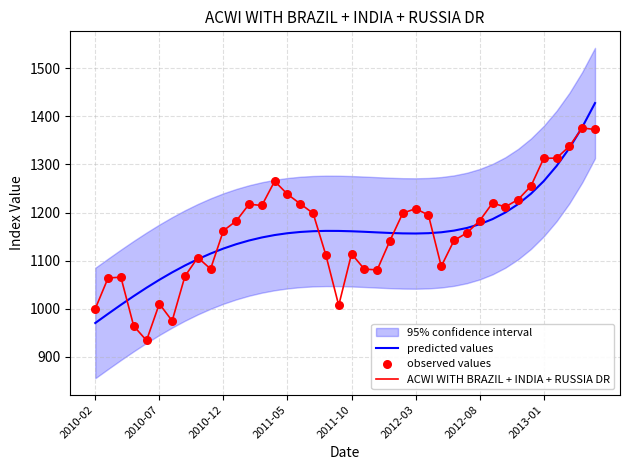

Which series contains the highest Y value?

predicted values